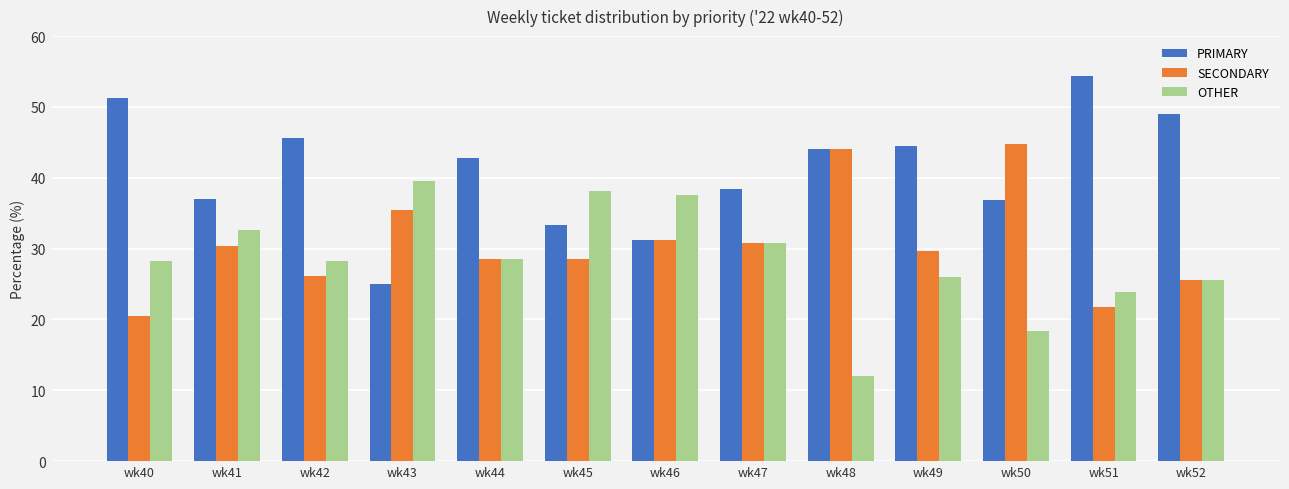

What is the total value across all series at wk43?

100.0